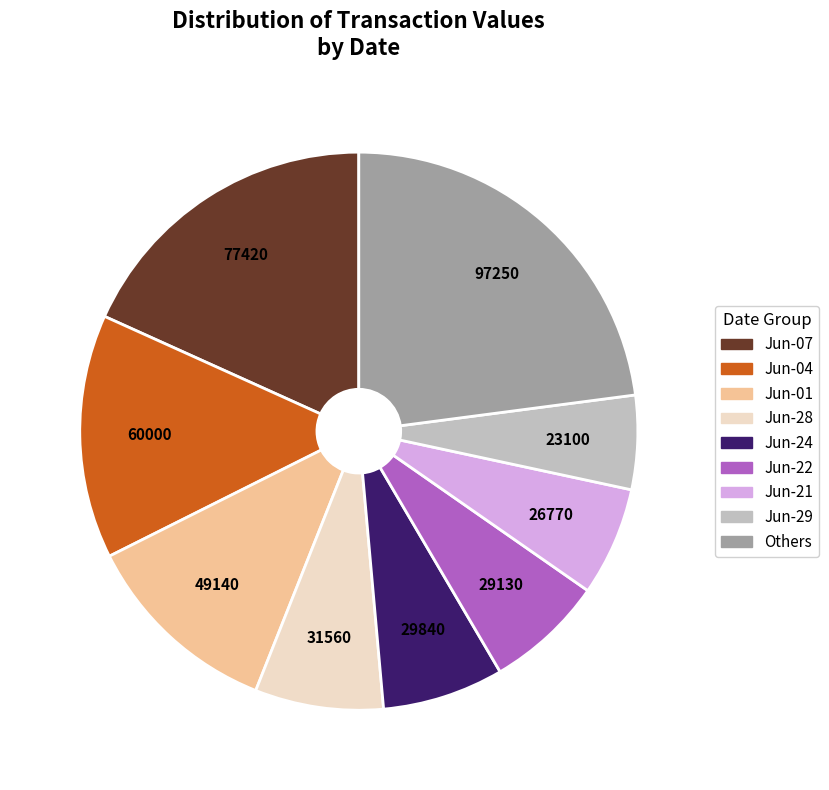

Is it true that Jun-24 is 13% of the pie?

False